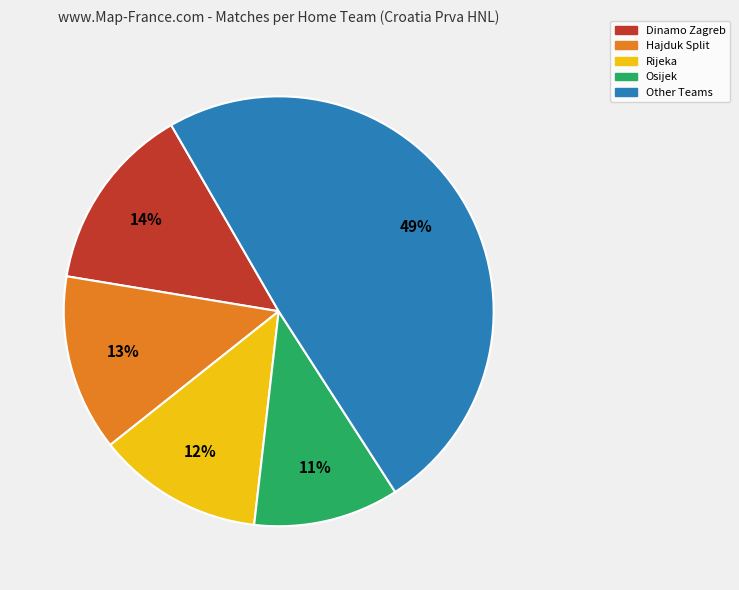

To the nearest percent, what is the difference between the largest and smallest slice percentages?

38%